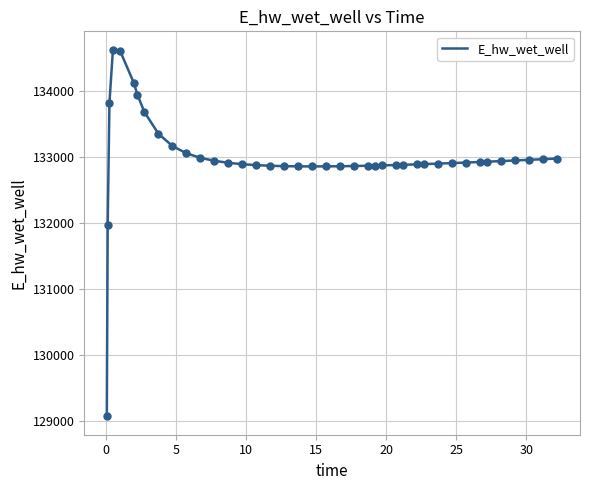

What is the difference between the maximum and minimum values?

5557.7